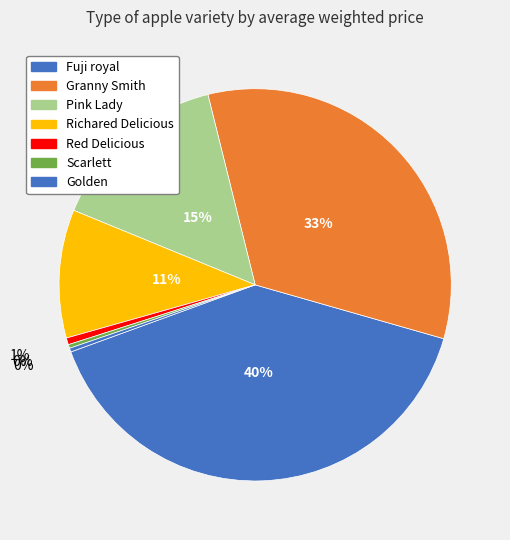

Count the number of slices in the pie.

7